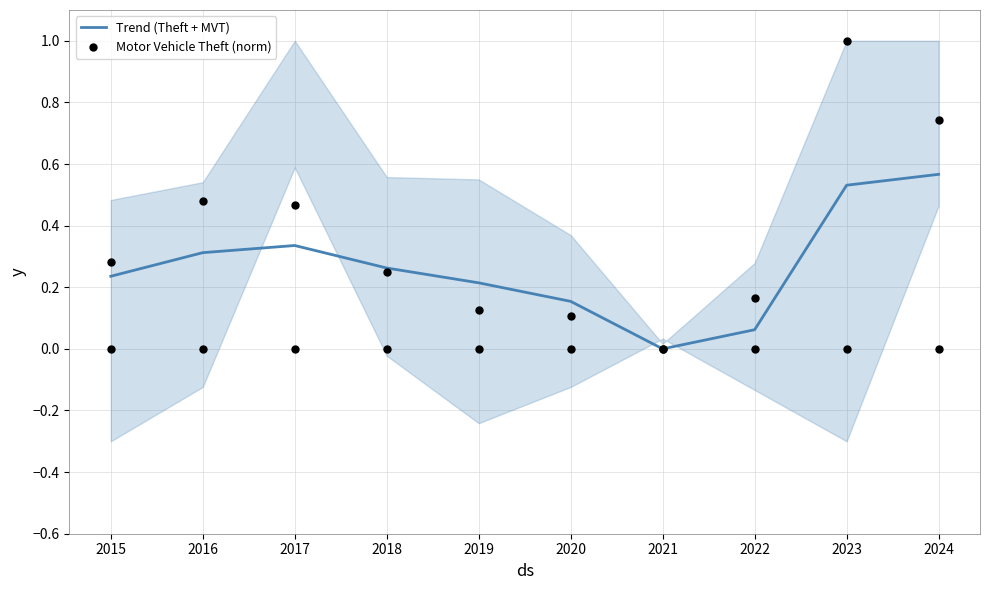

Which series reaches the minimum Y coordinate?

Trend (Theft + MVT)